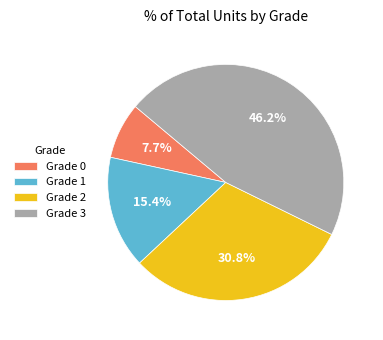

What is the largest slice in the pie chart?

Grade 3